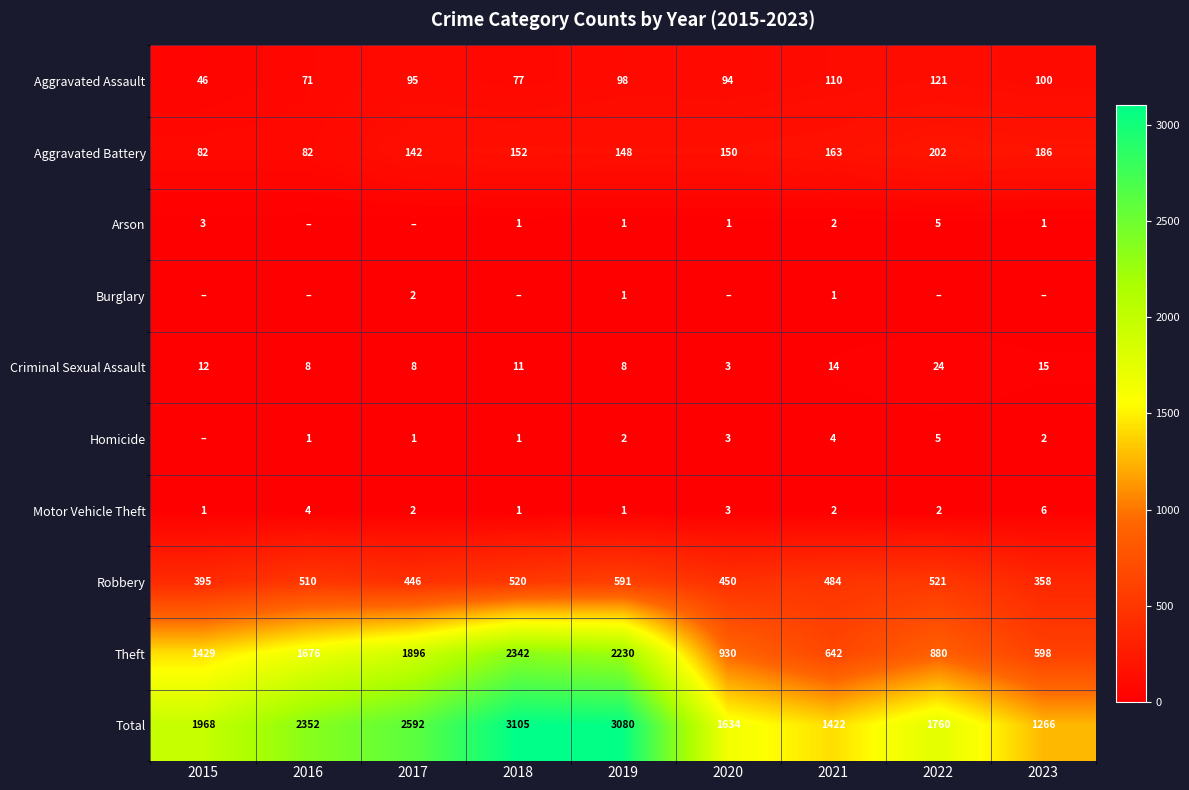

At which label does Robbery first exceed 484?

2016